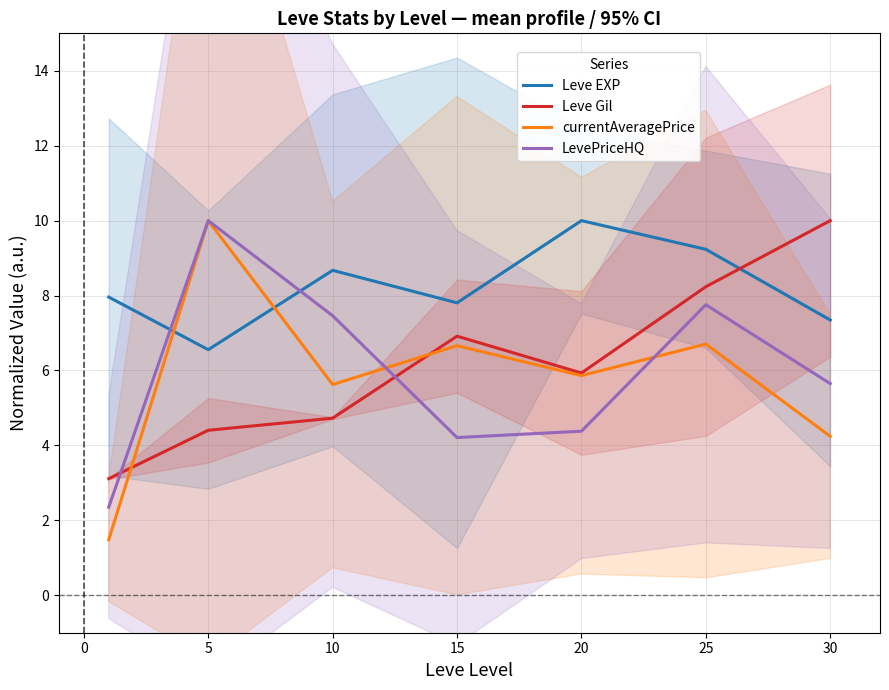

How many values in the Leve Gil series are below 5?

3